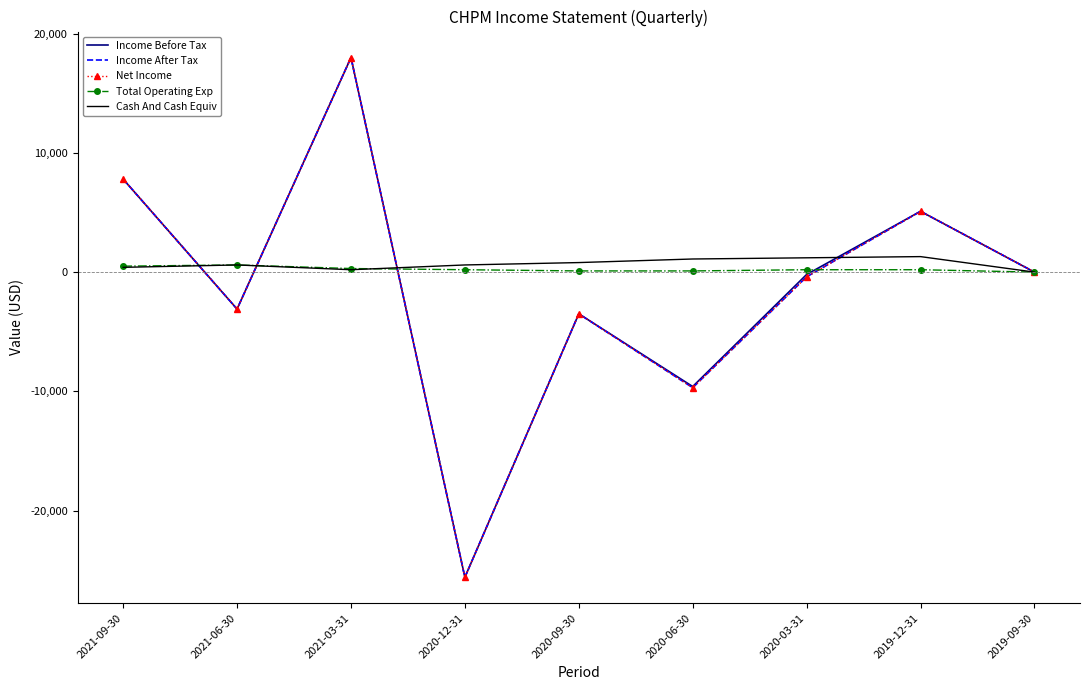

At which category does Income Before Tax reach its first local peak?

2021-03-31